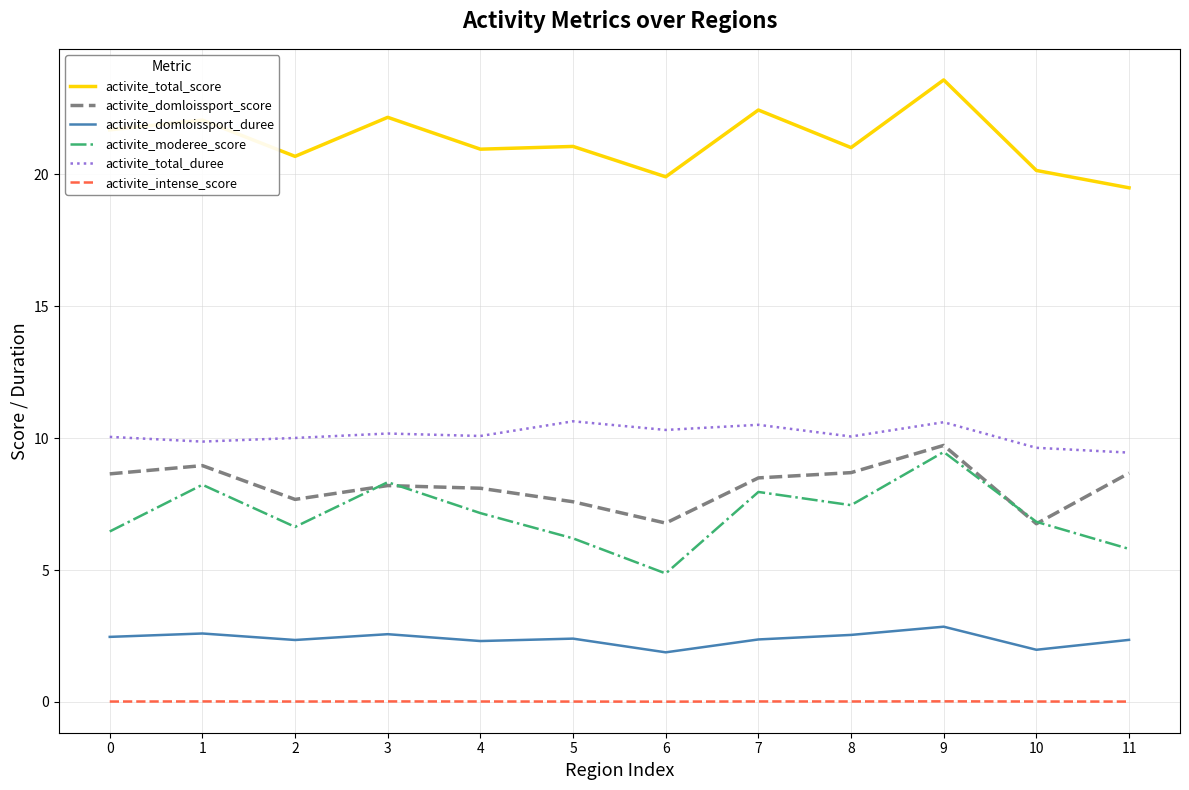

True or false: activite_total_score has more than 1 interior local peaks.

True